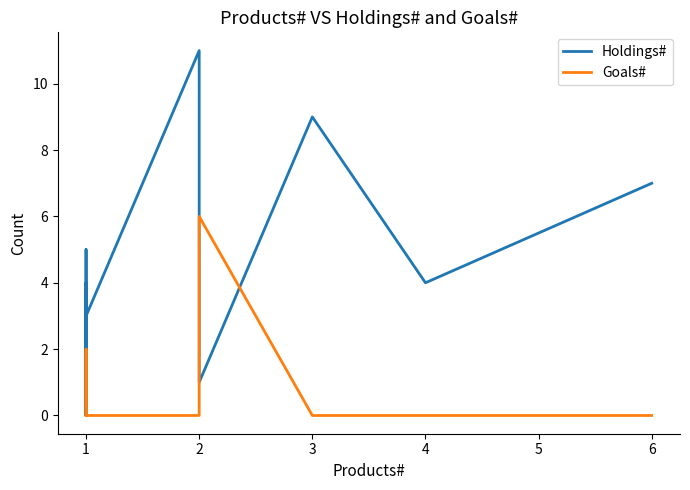

At which category does Holdings# reach its first local valley?

1